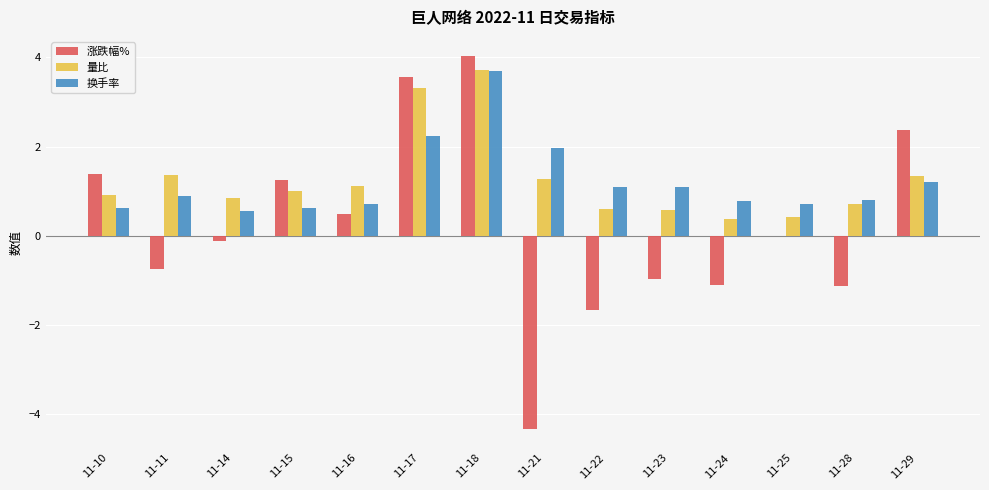

What is the total value across all series at 11-11?

1.5